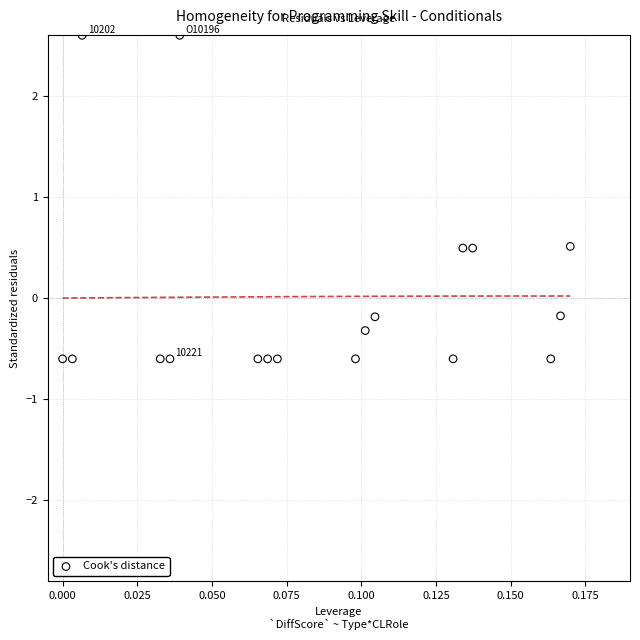

What is the range of Y values (max minus min)?

3.2